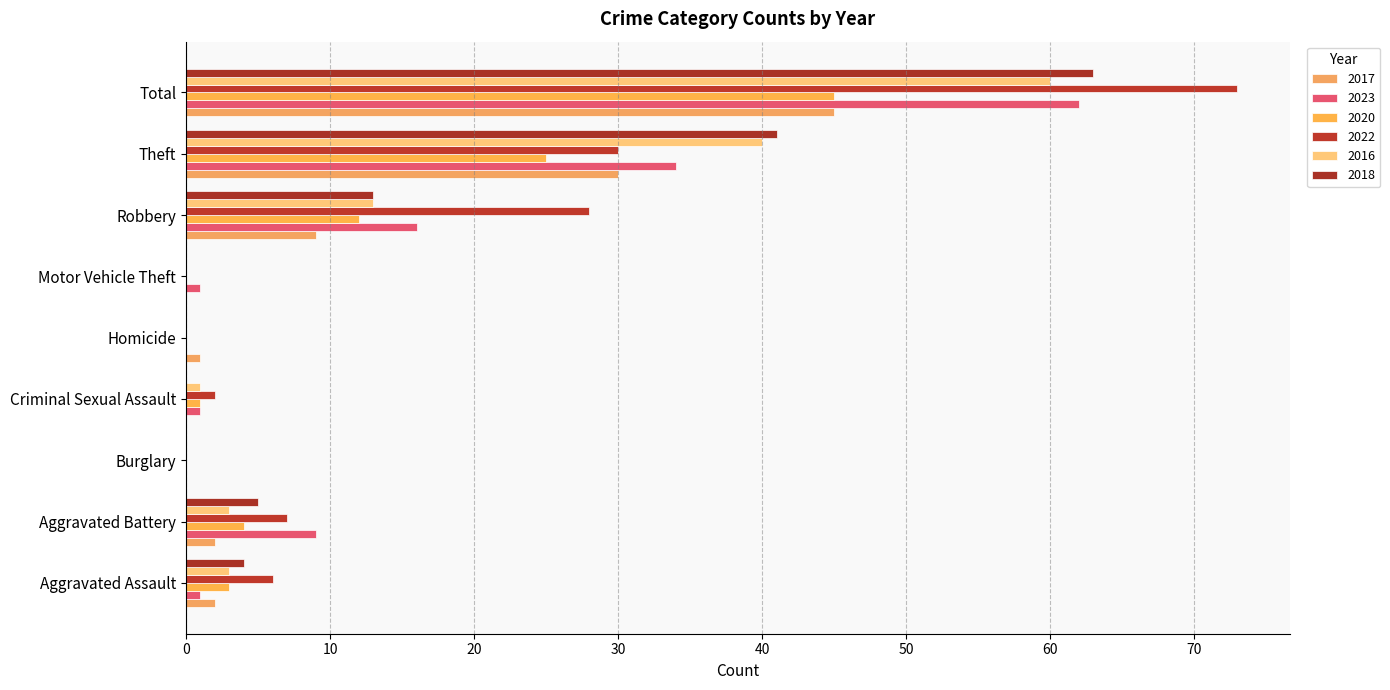

How many distinct data groups are displayed?

6